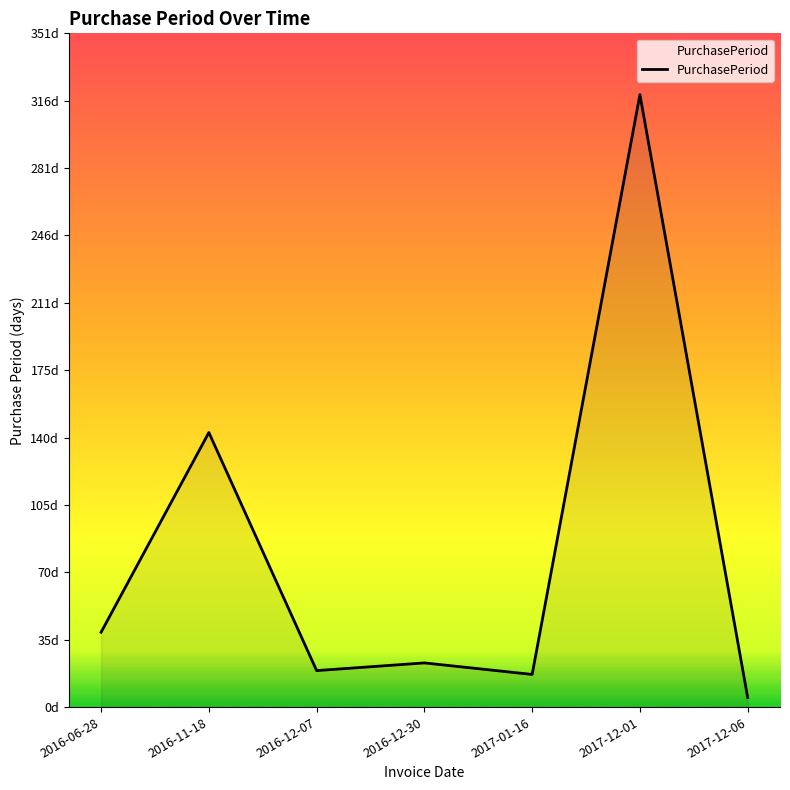

Which label corresponds to the smallest value in the chart?

2017-12-06